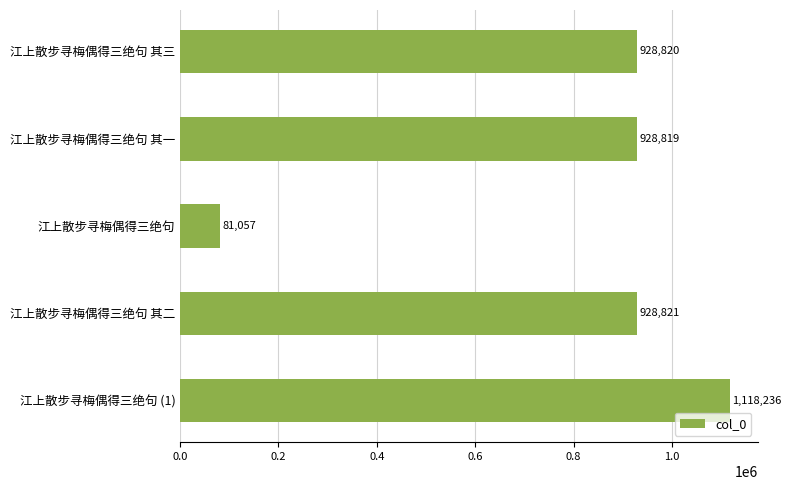

How many distinct data groups are displayed?

1